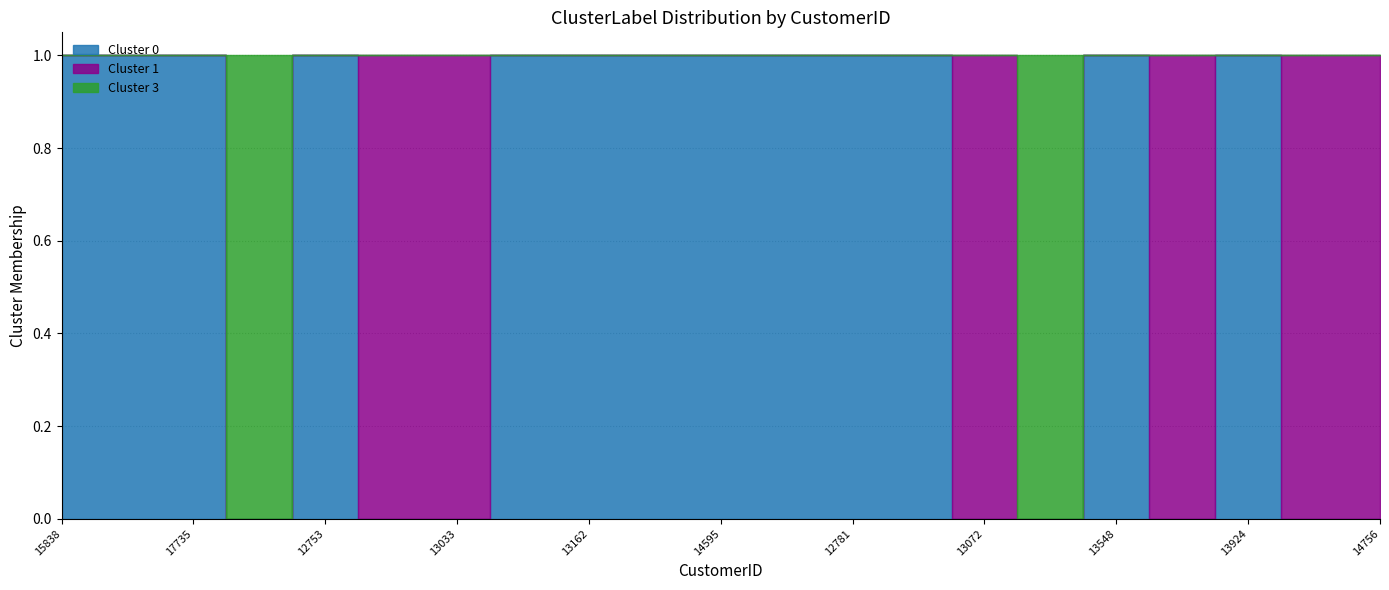

How many intersections are there between Cluster 1 and Cluster 3?

1